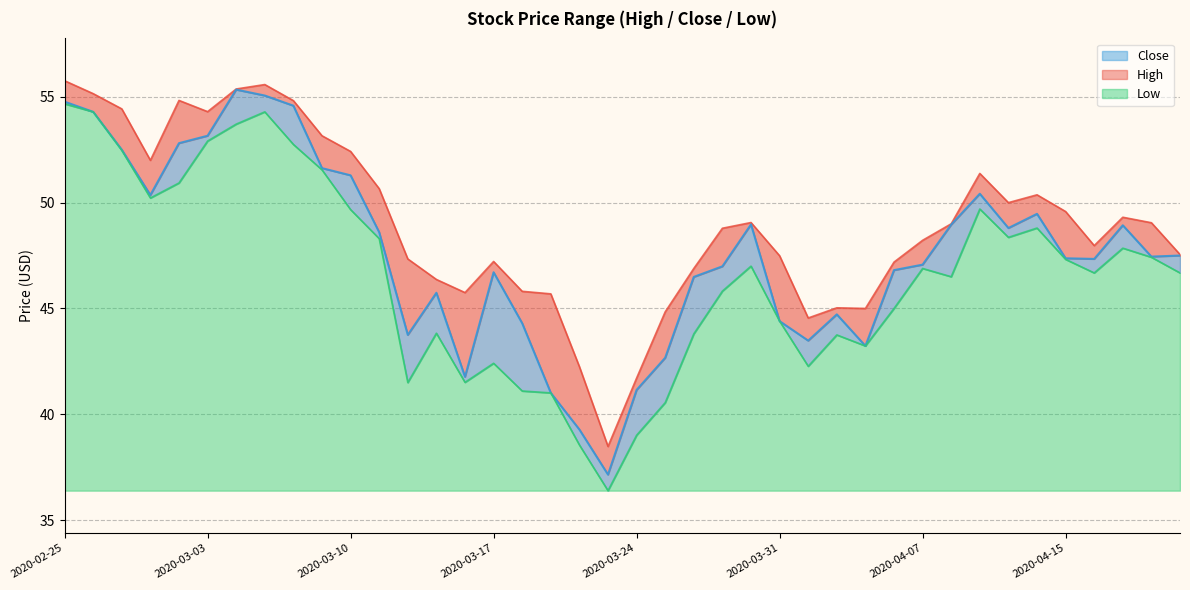

True or false: Low and High cross at least once.

False